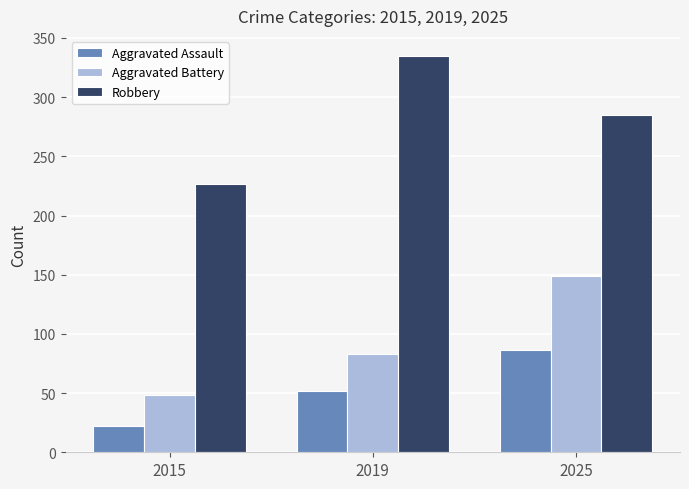

What is the total value across all series at 2019?

470